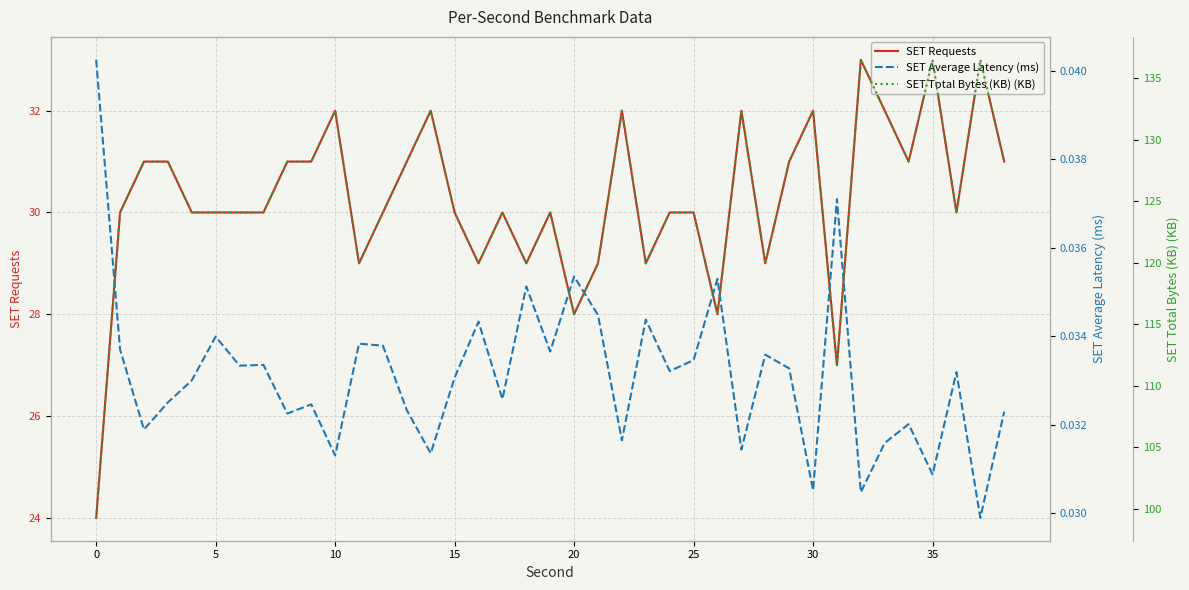

What are all the series names shown in the legend?

SET Requests, SET Average Latency (ms), SET Total Bytes (KB) (KB)